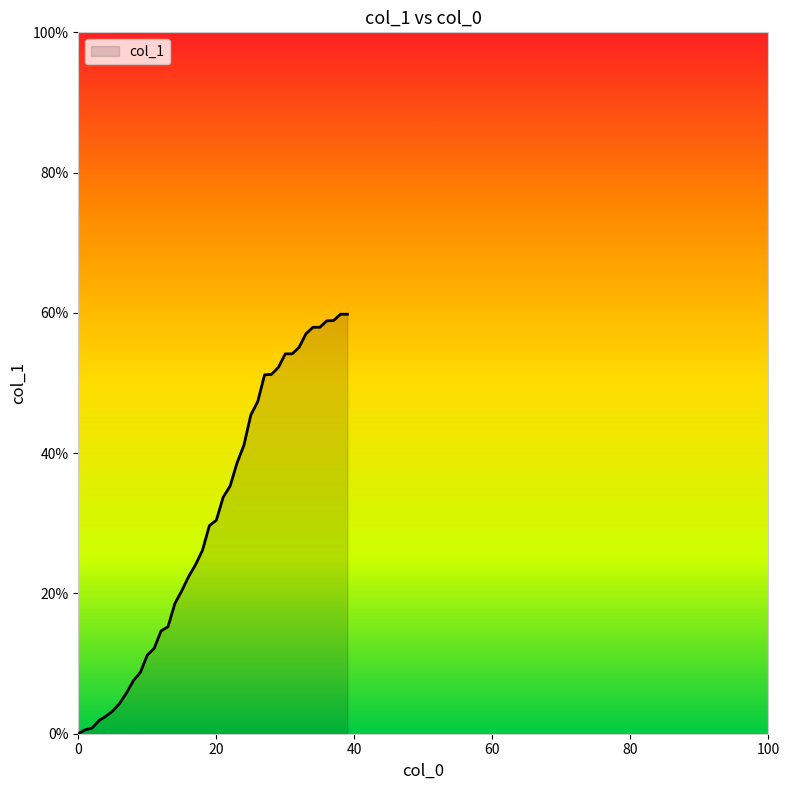

What is the maximum value shown in the chart?

59.8